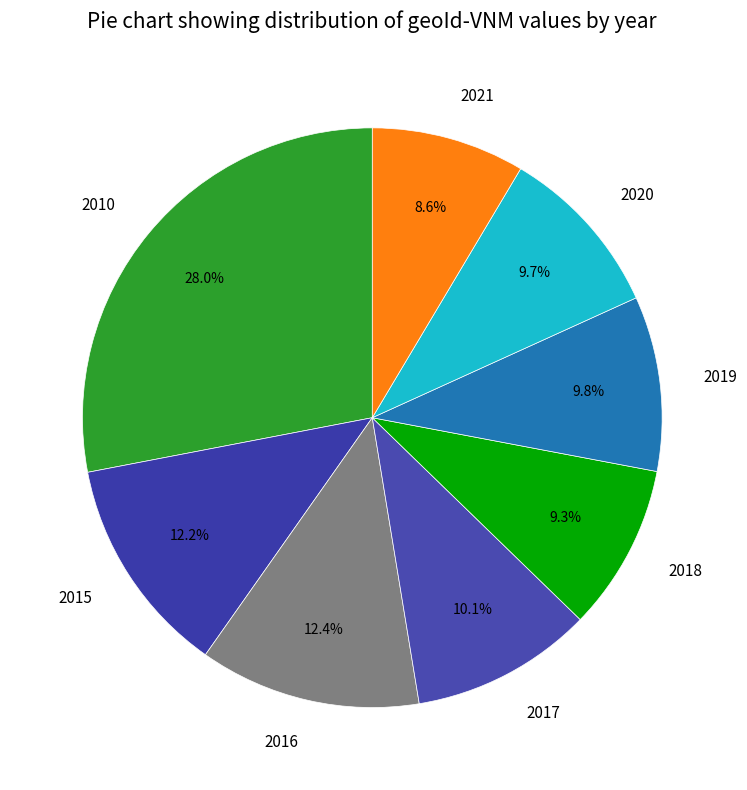

Count the number of slices in the pie.

8